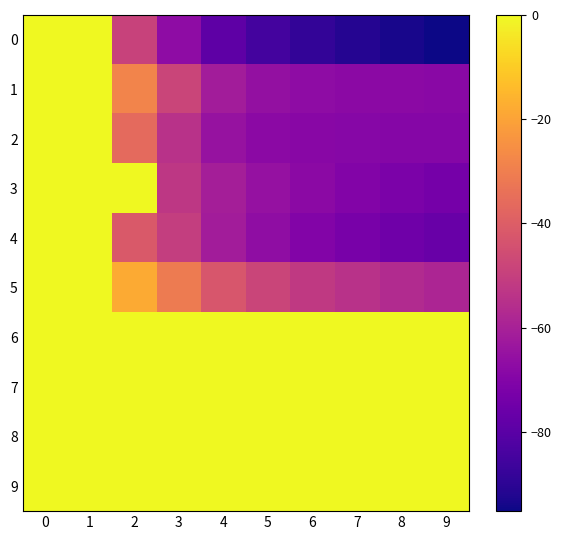

How many data points does each series have?

10